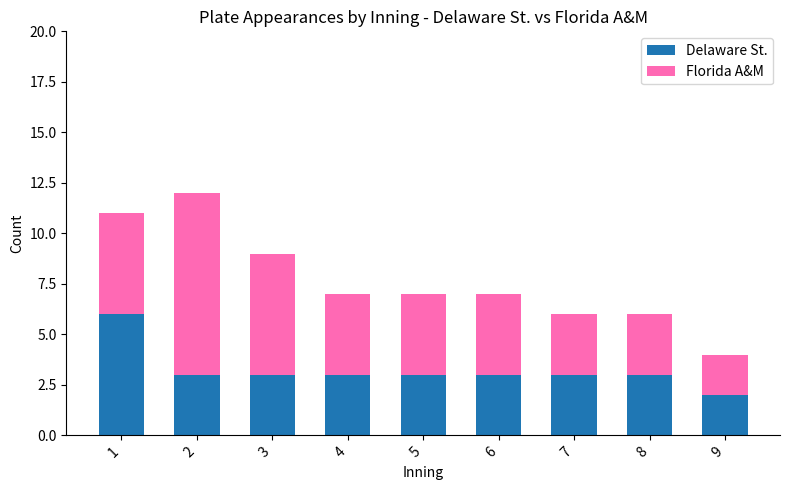

Which category has the lowest value in the Delaware St. series?

9